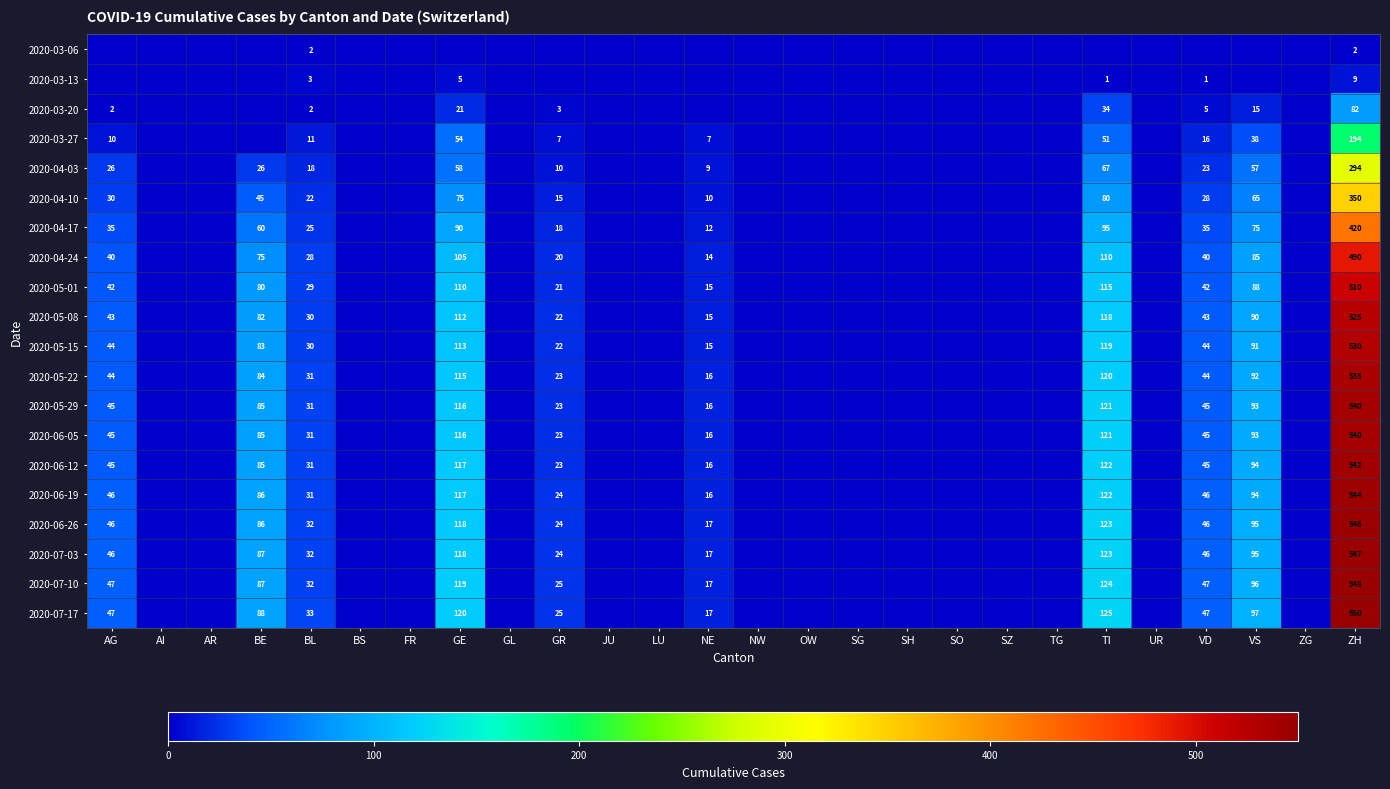

The 2020-07-17 series shows 125 at TI. True or false?

True